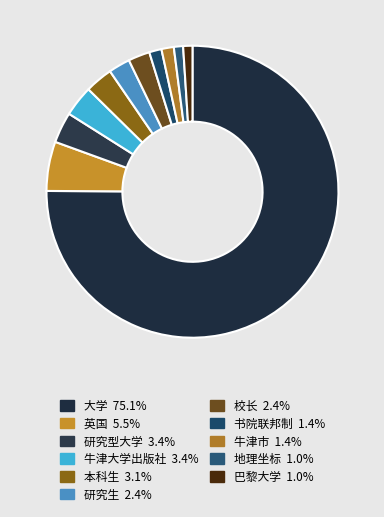

To the nearest percent, what percentage of the pie is 大学?

75%